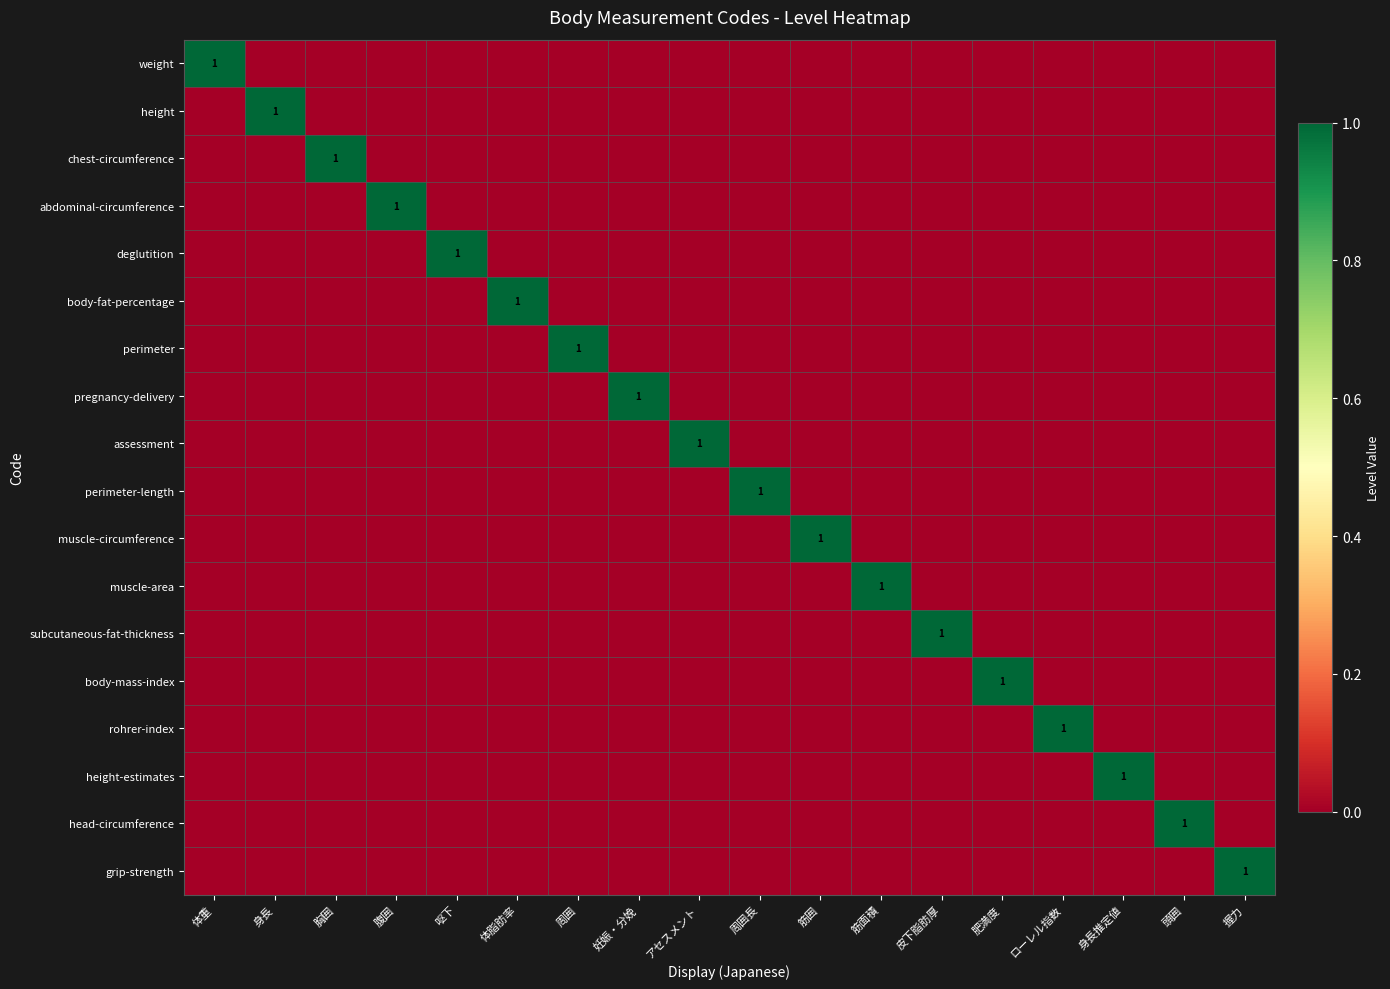

Is it true that abdominal-circumference equals 1 at 腹囲?

True